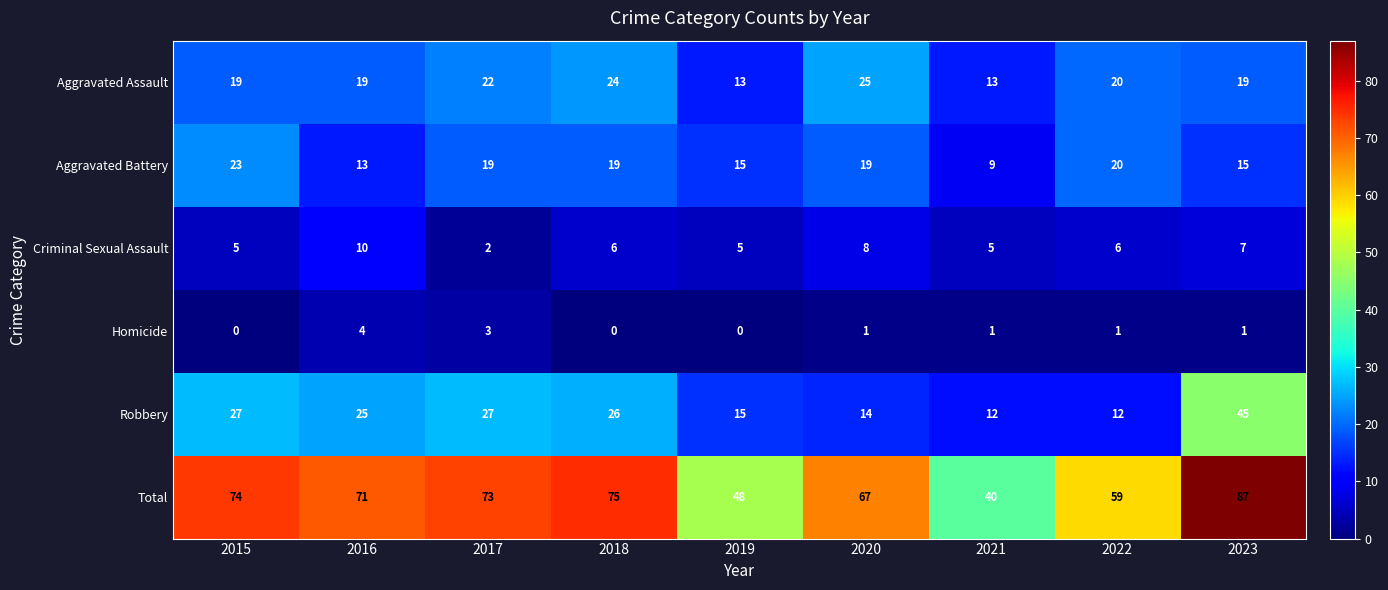

What is the difference between the maximum and minimum values in the Homicide series?

4